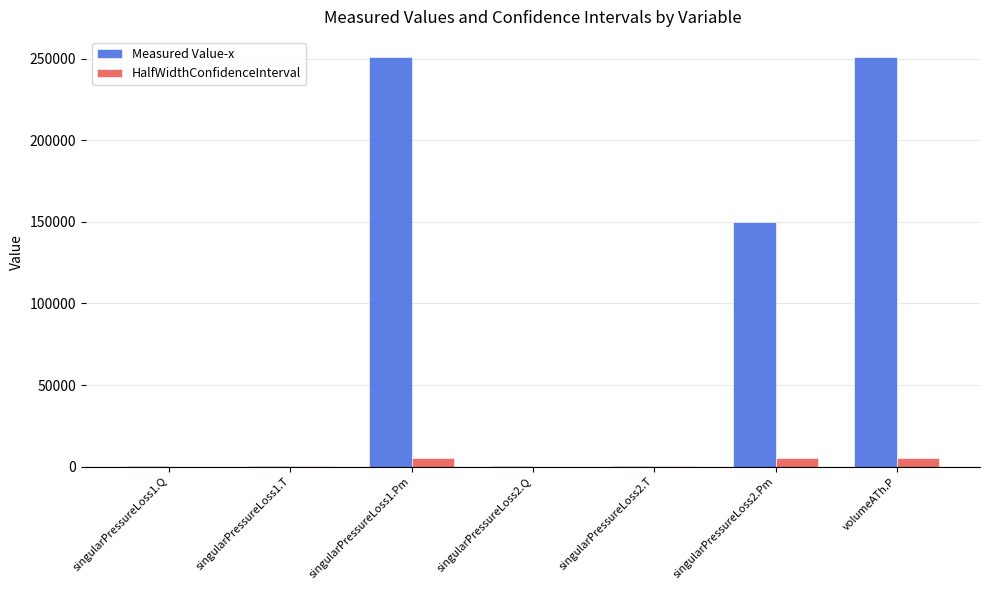

Are the bars grouped side by side (vs. stacked)?

Yes